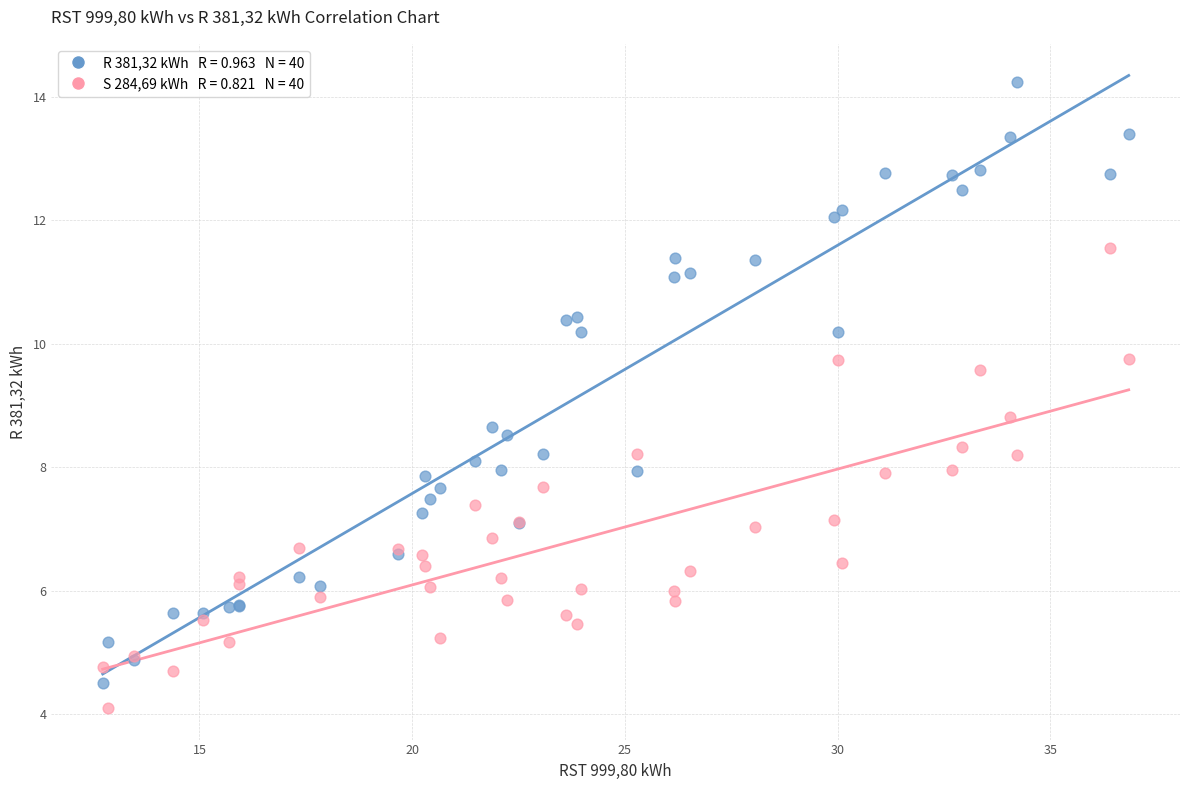

Across all series, what Y value is closest to 9?

8.8